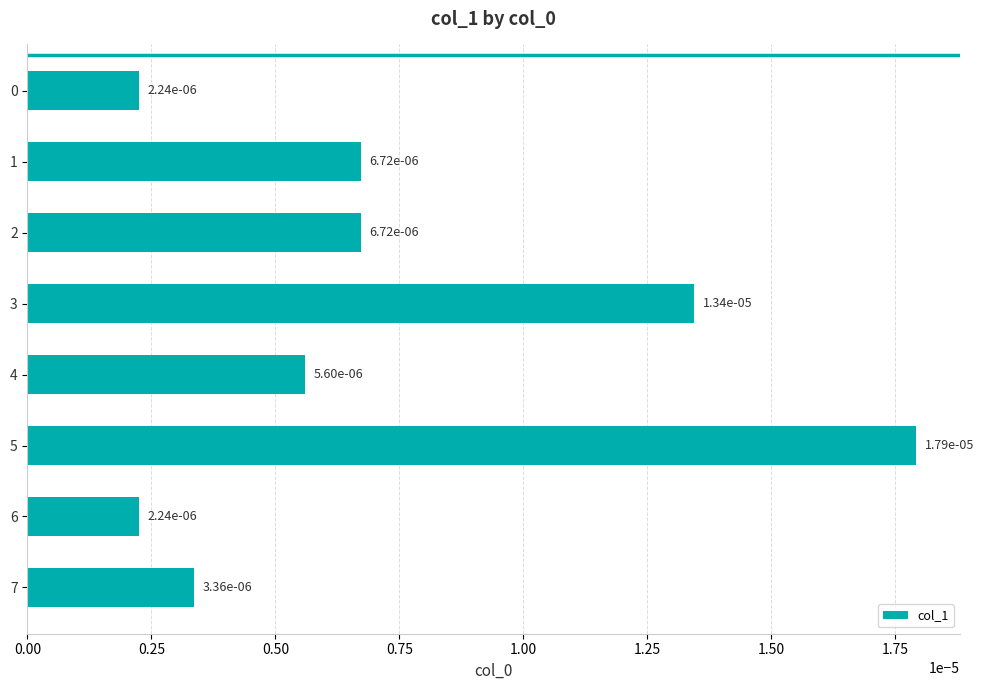

Which label corresponds to the largest value in the chart?

5